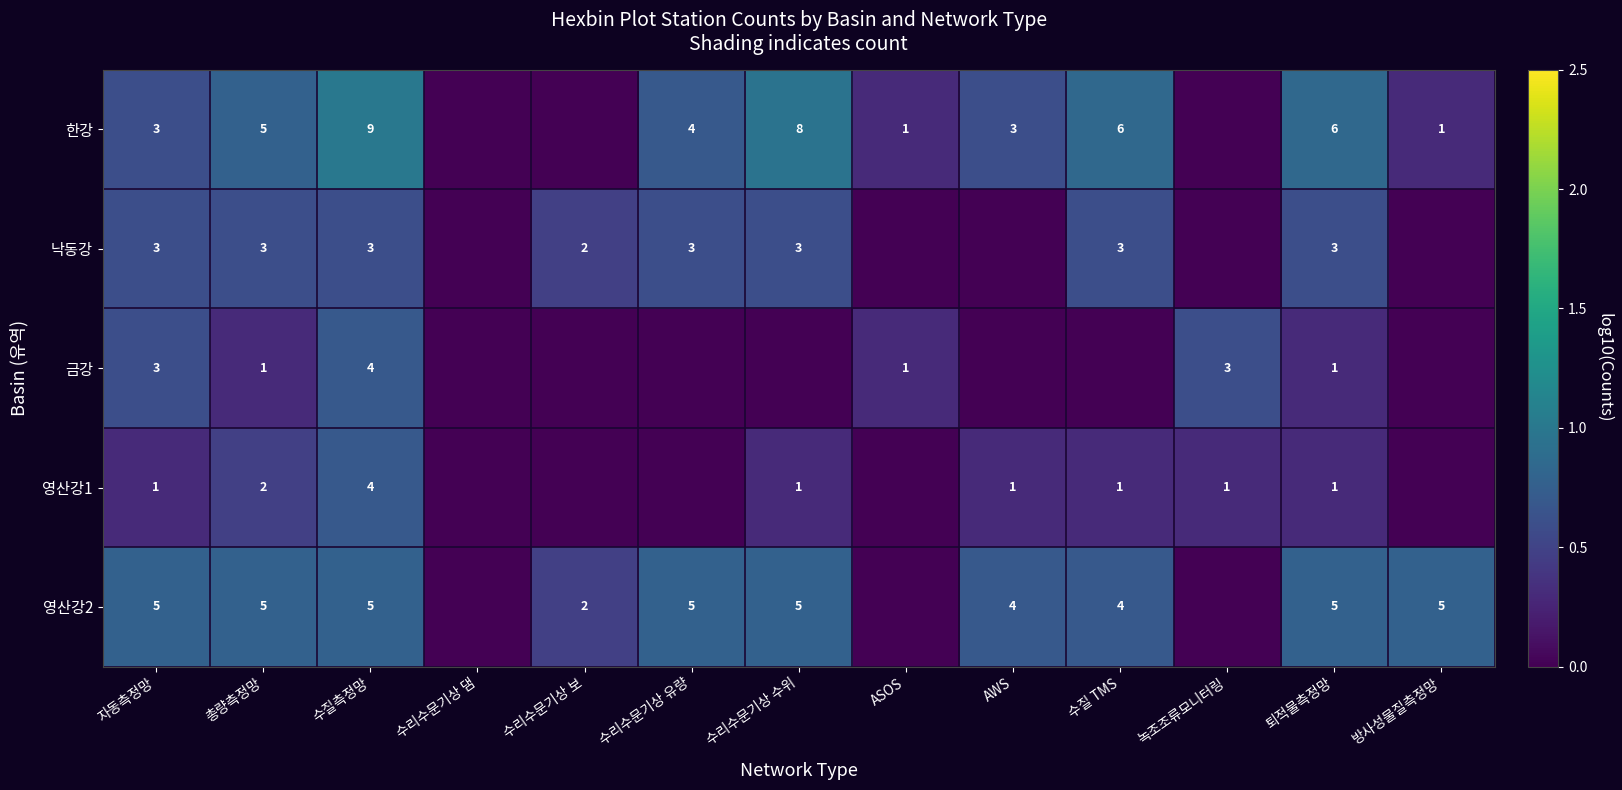

What is the spread (max minus min) of values at 총량측정망?

4